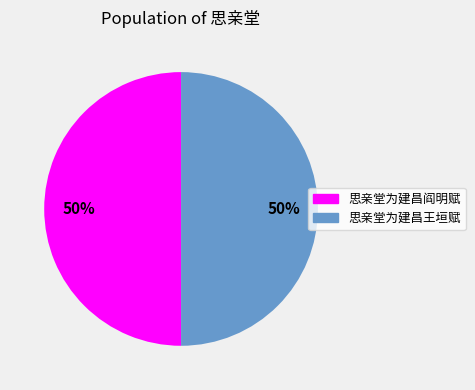

How many slices are in this pie chart?

2